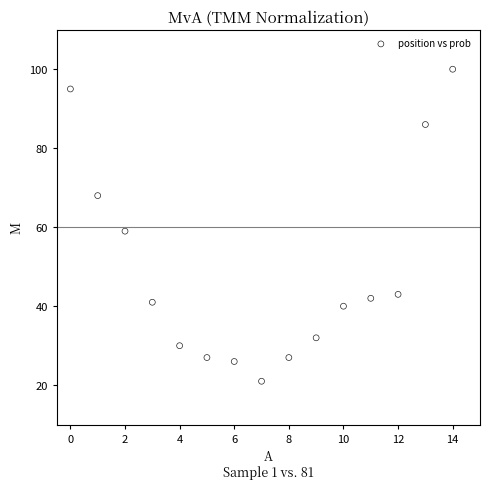

What Y value in the scatter plot is closest to 60?

59